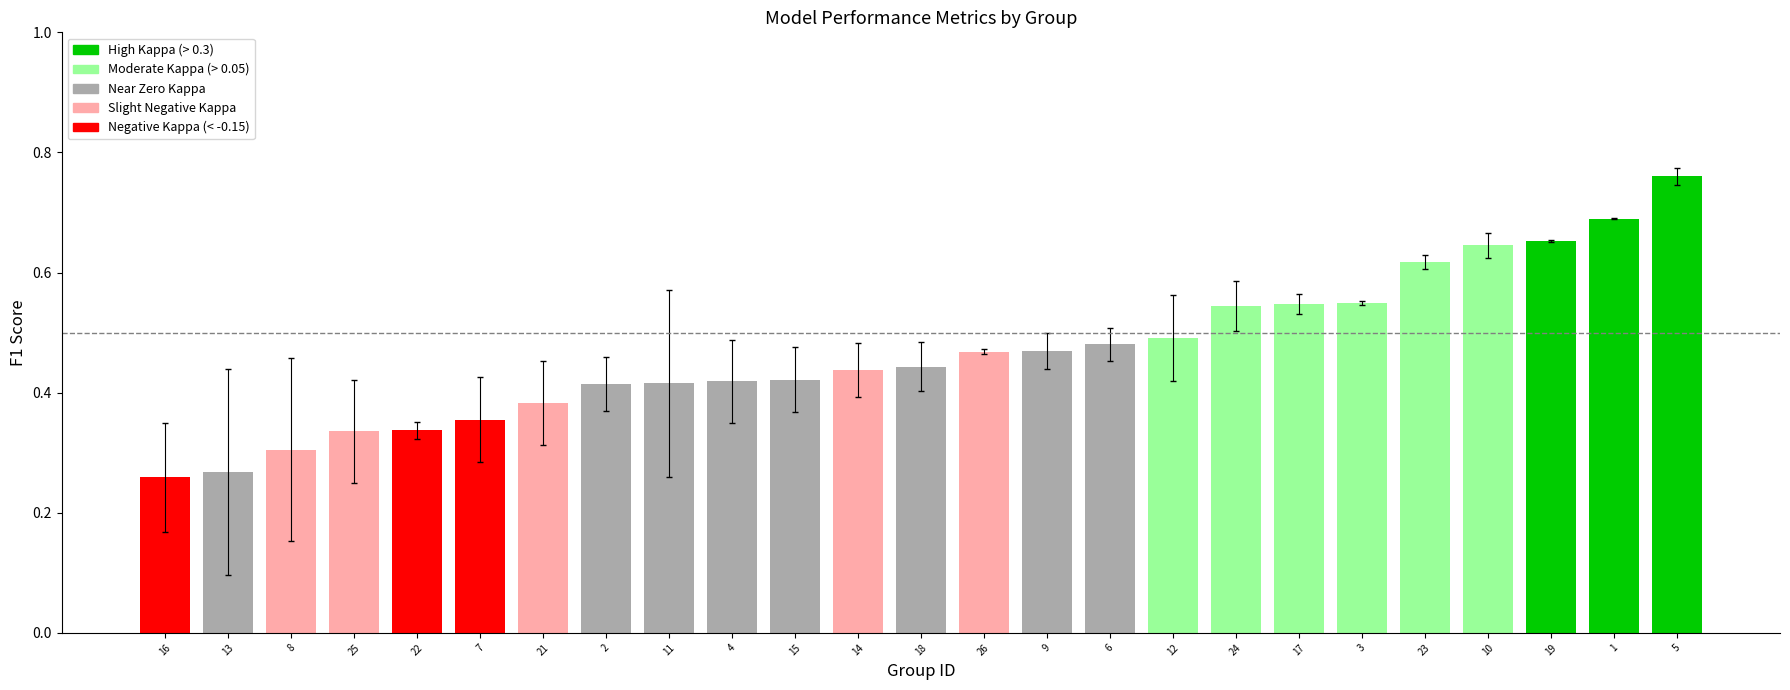

At which category is the sum across all series the highest?

5